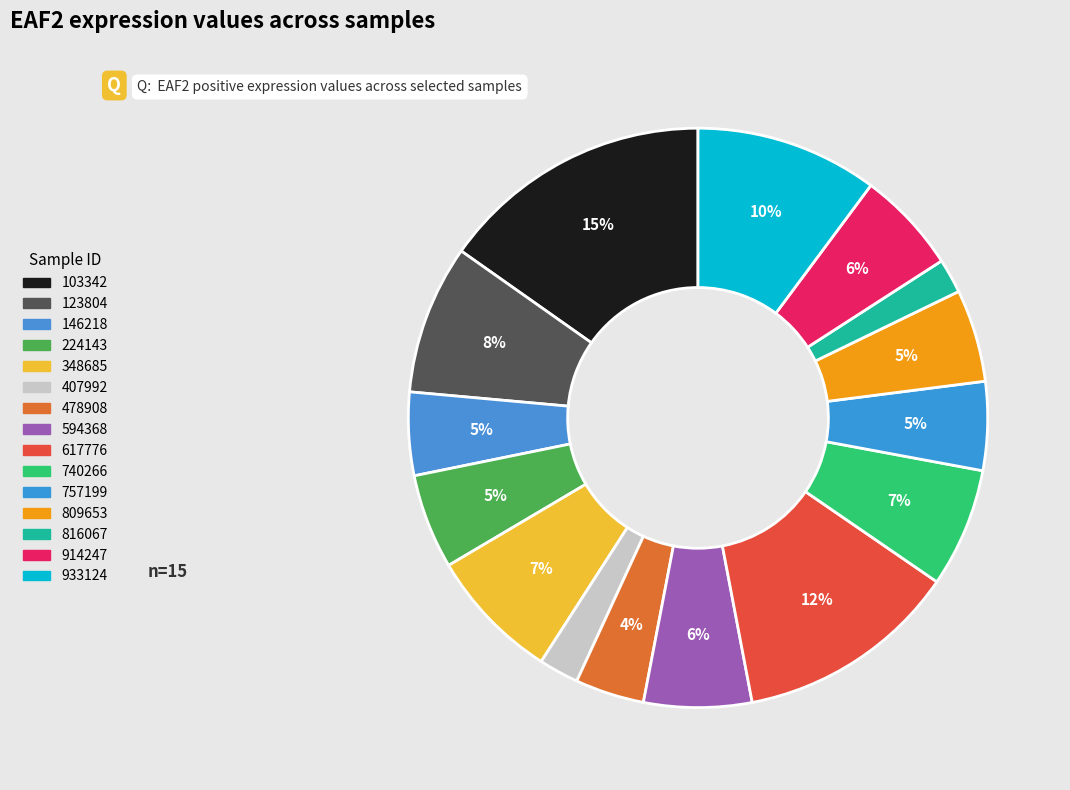

To the nearest percent, what portion does 933124 represent?

10%